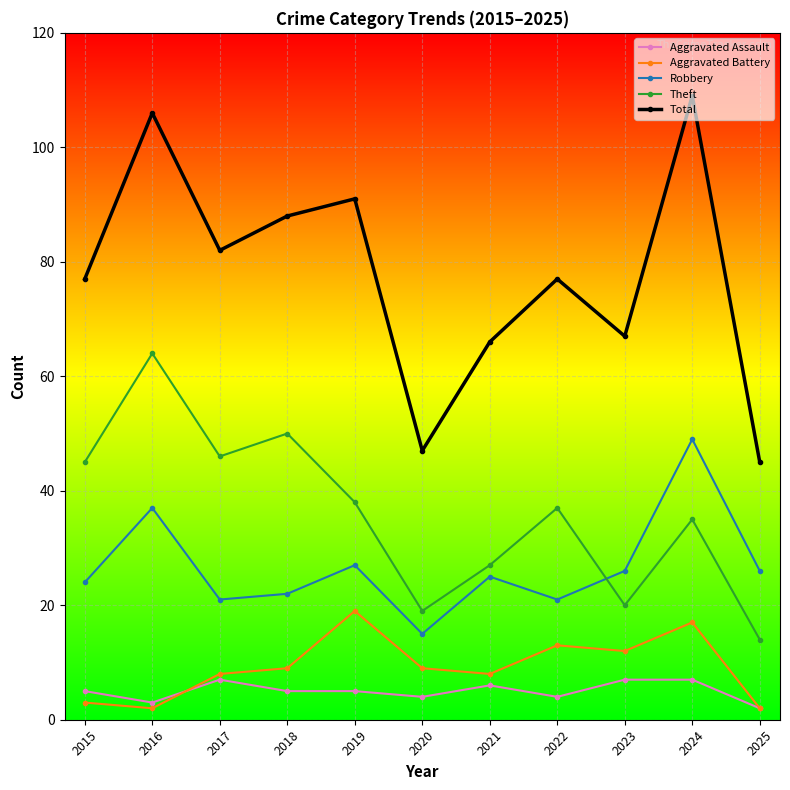

Does the chart have visible grid lines?

Yes